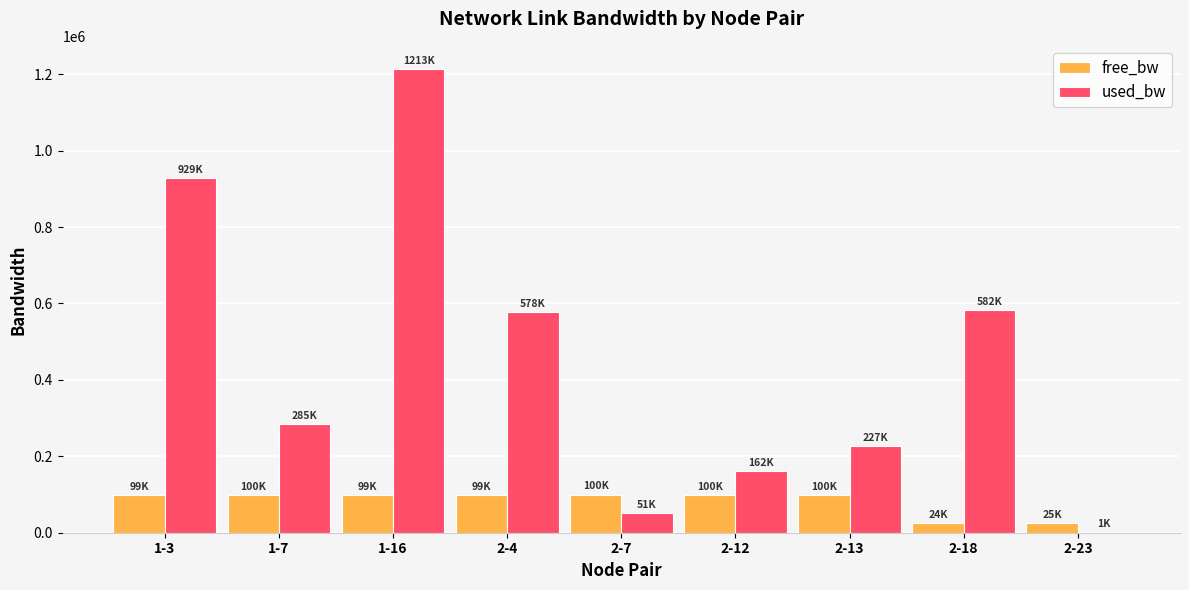

Between 2-12 and 2-18, which series saw the biggest shift?

used_bw